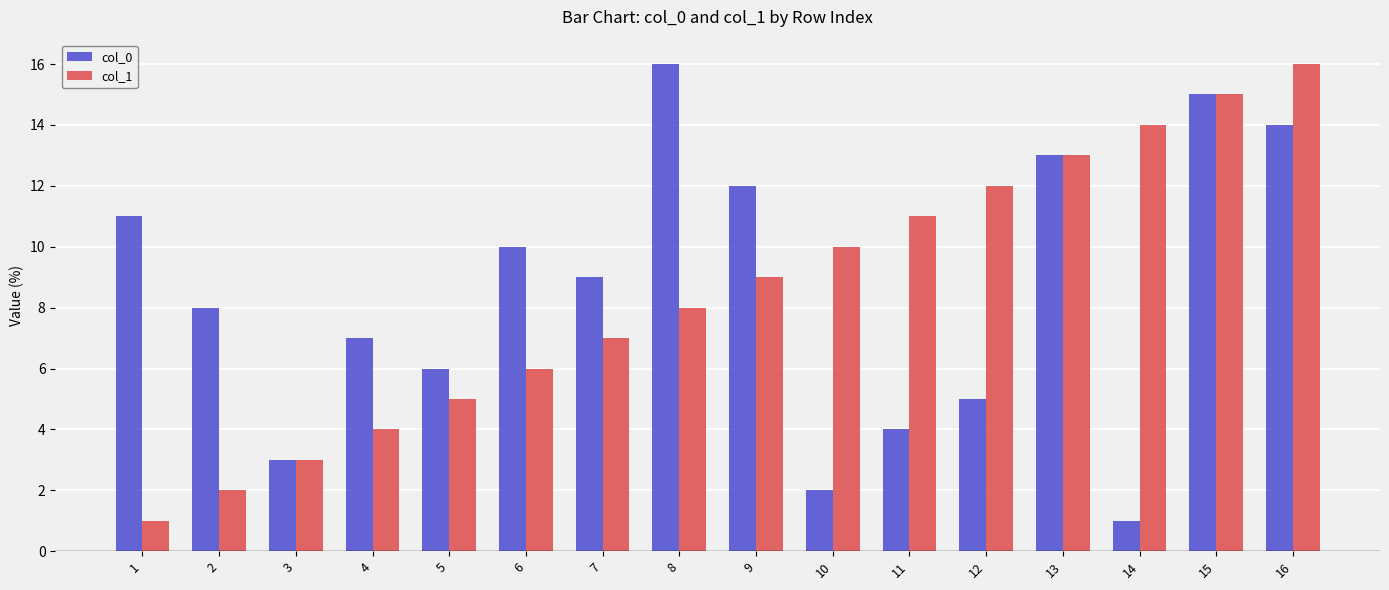

Are the bars grouped side by side (vs. stacked)?

Yes